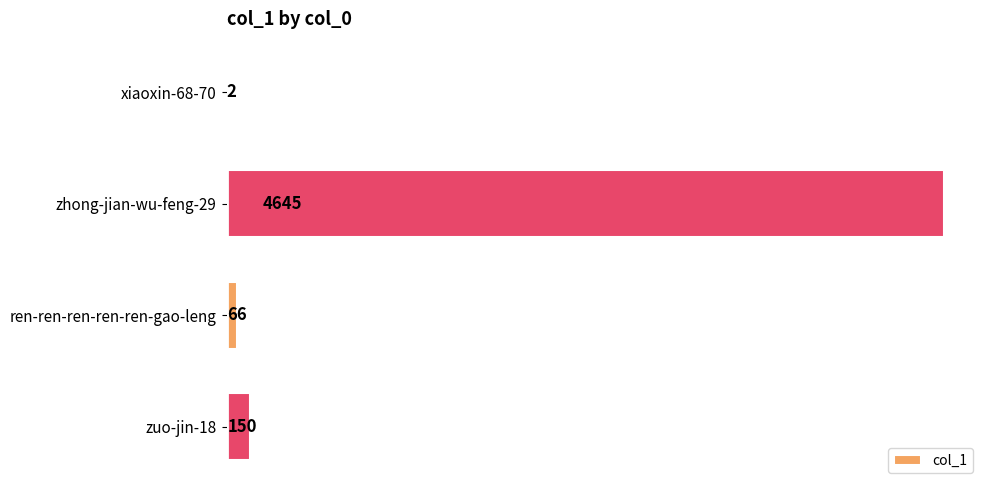

Reading top to bottom, extract all data points from this chart.

xiaoxin-68-70=2	zhong-jian-wu-feng-29=4645	ren-ren-ren-ren-ren-gao-leng=66	zuo-jin-18=150